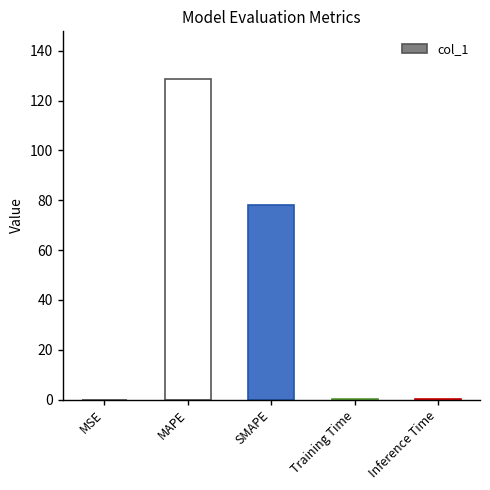

At which label is the value closest to 64?

SMAPE